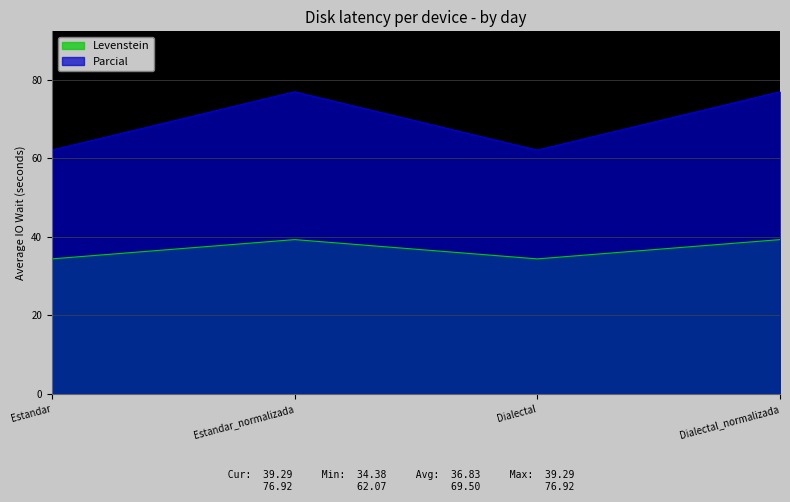

Reading left to right, what are all the values shown in this chart?

Levenstein: 34.4	39.3	34.4	39.3
Parcial: 62.1	76.9	62.1	76.9